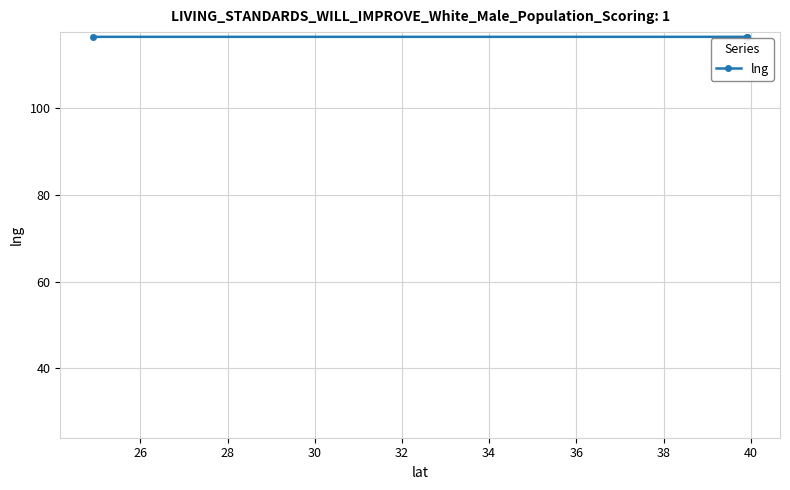

What is the minimum value shown in the chart?

116.4